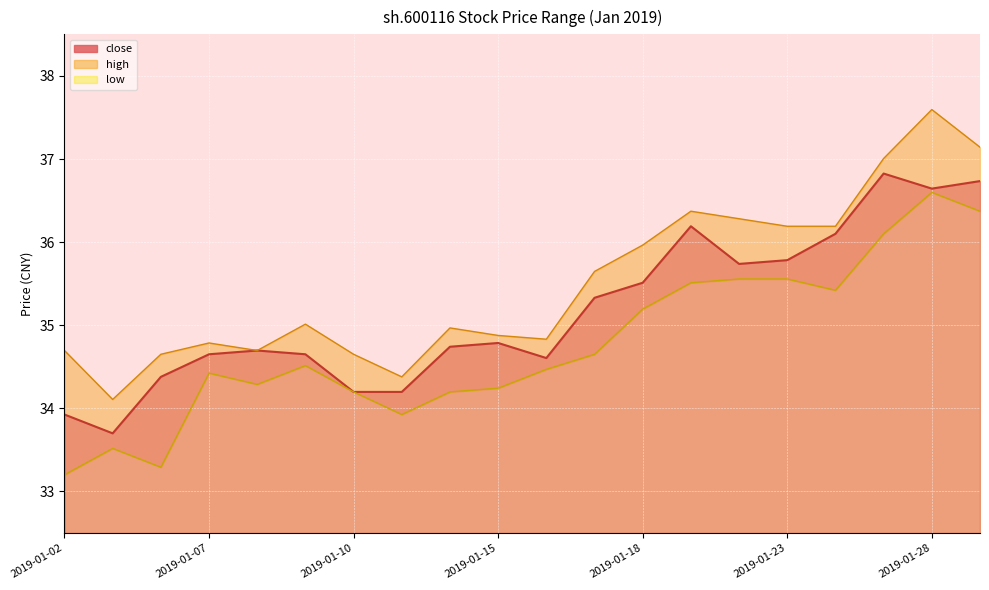

At which category is the sum across all series the highest?

2019-01-28